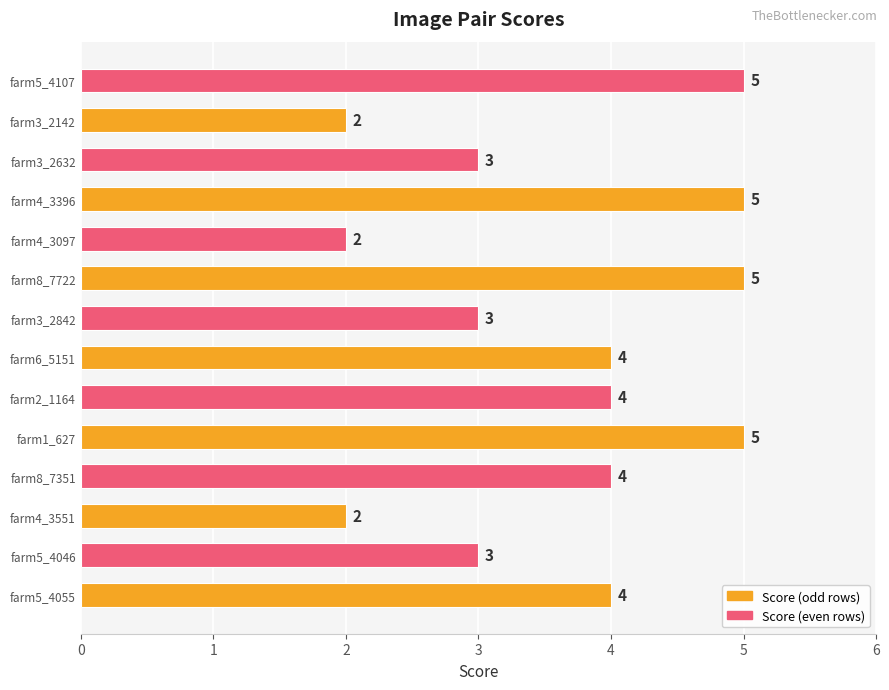

Which has a higher value, farm3_2142 or farm6_5151?

farm6_5151